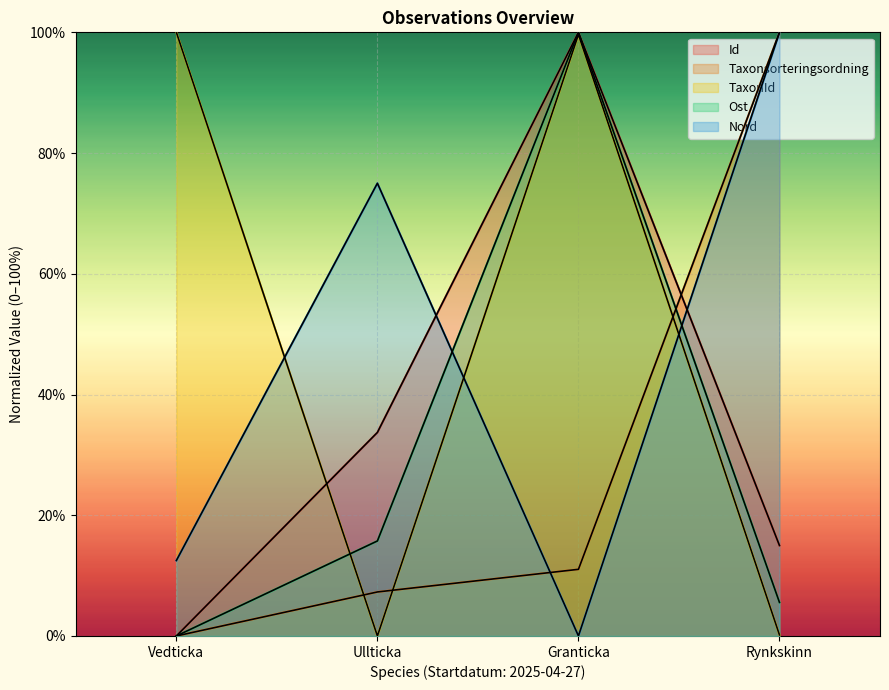

Which series has the largest total across all categories?

TaxonId